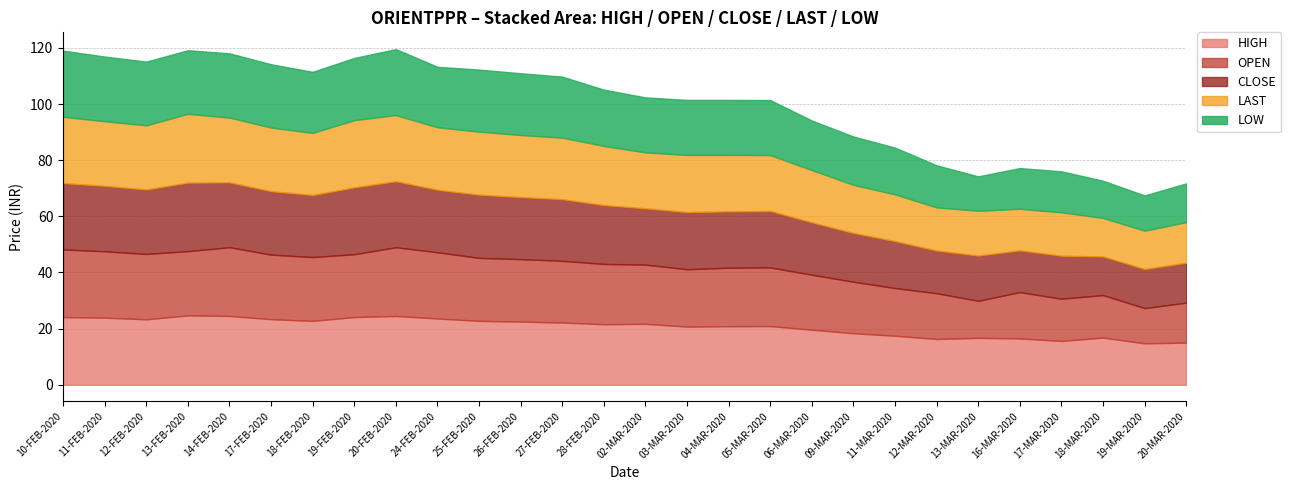

How many data points in HIGH are above 21?

15